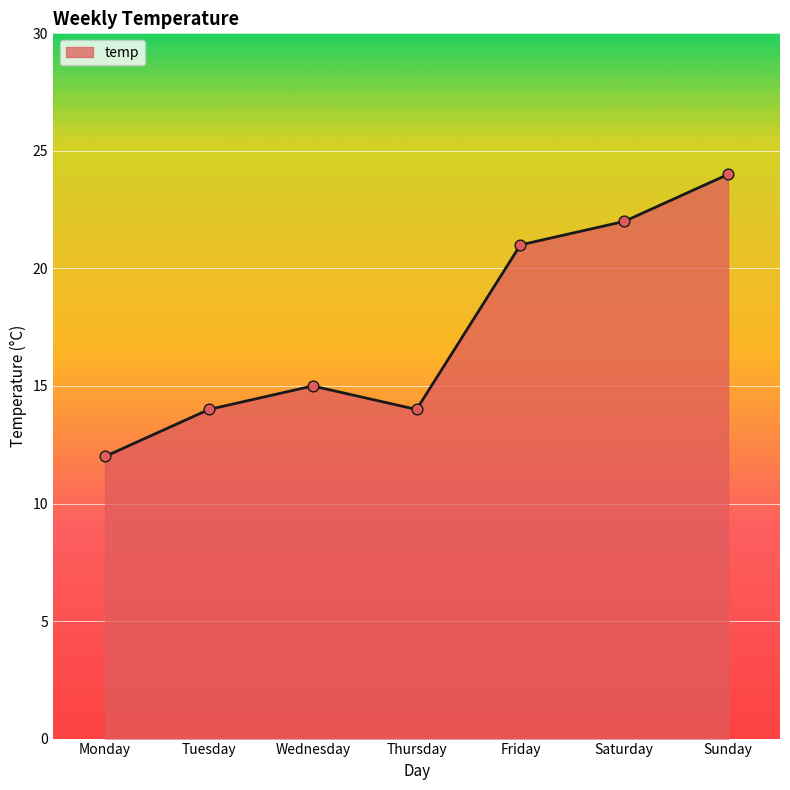

What is the ratio of the value at Sunday to the value at Saturday?

1.1